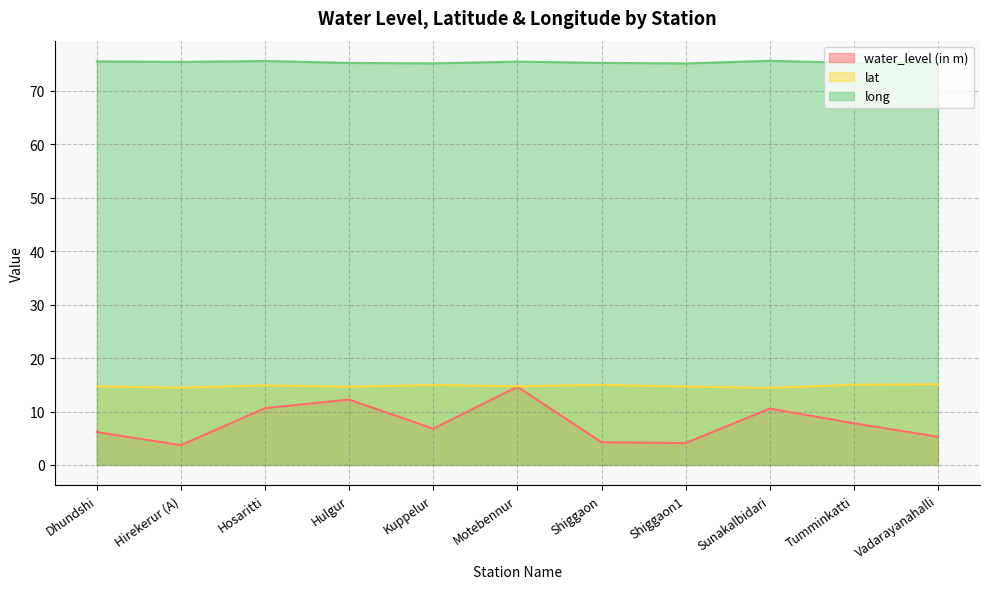

Which series has the largest total across all categories?

long